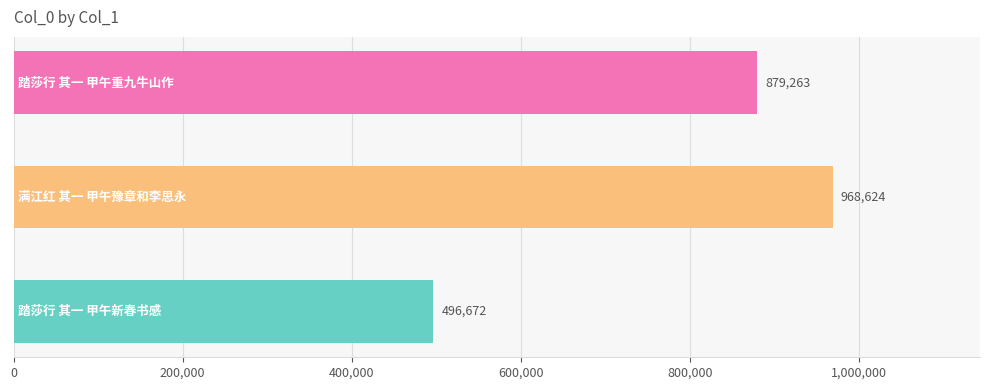

Count the values in the range 496672 to 968624.

3